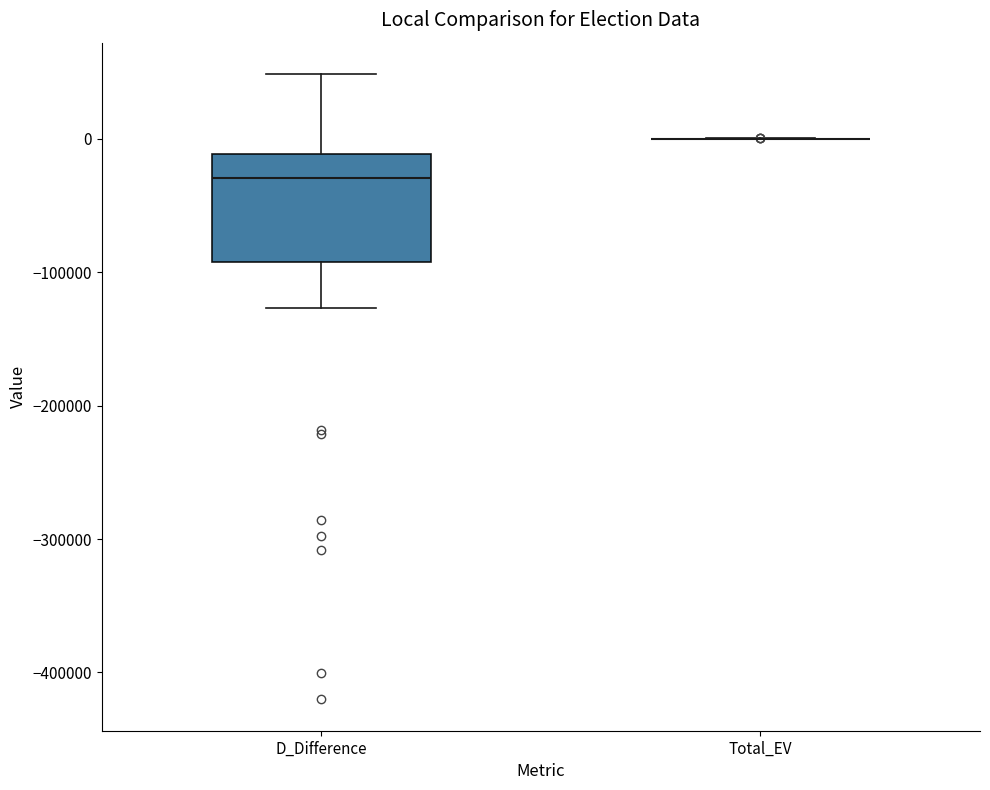

Reading left to right, transcribe this box plot: for each box, give where its median line is, the range the box spans, and where its two whiskers end, as read against the y-axis. The values are not printed on the chart, so give them approximately, as read against the axis.

D_Difference: median -30000, box -90000 to -10000, whiskers -130000 to 50000
Total_EV: box collapsed to a line at 0, whiskers 0 to 0